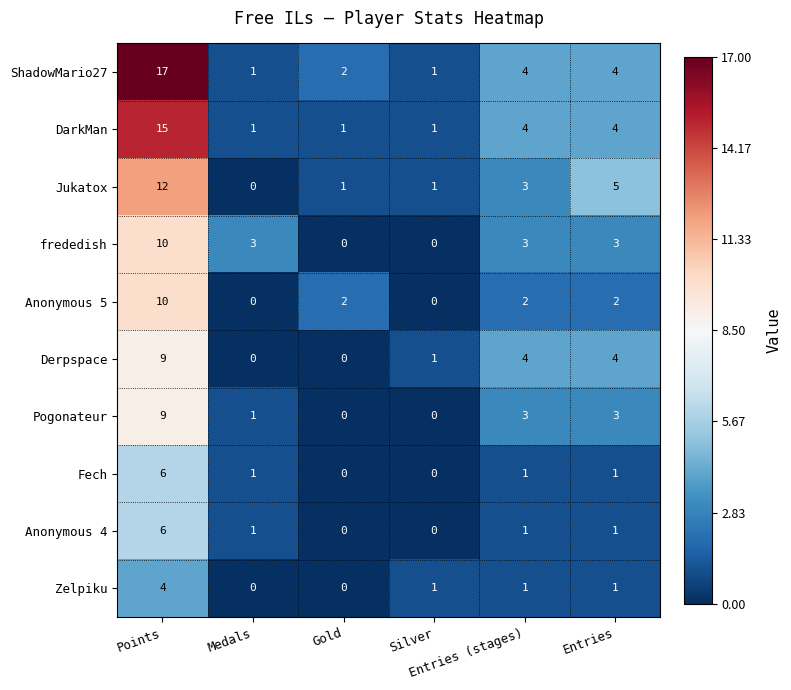

What is the spread (max minus min) of values at Medals?

3